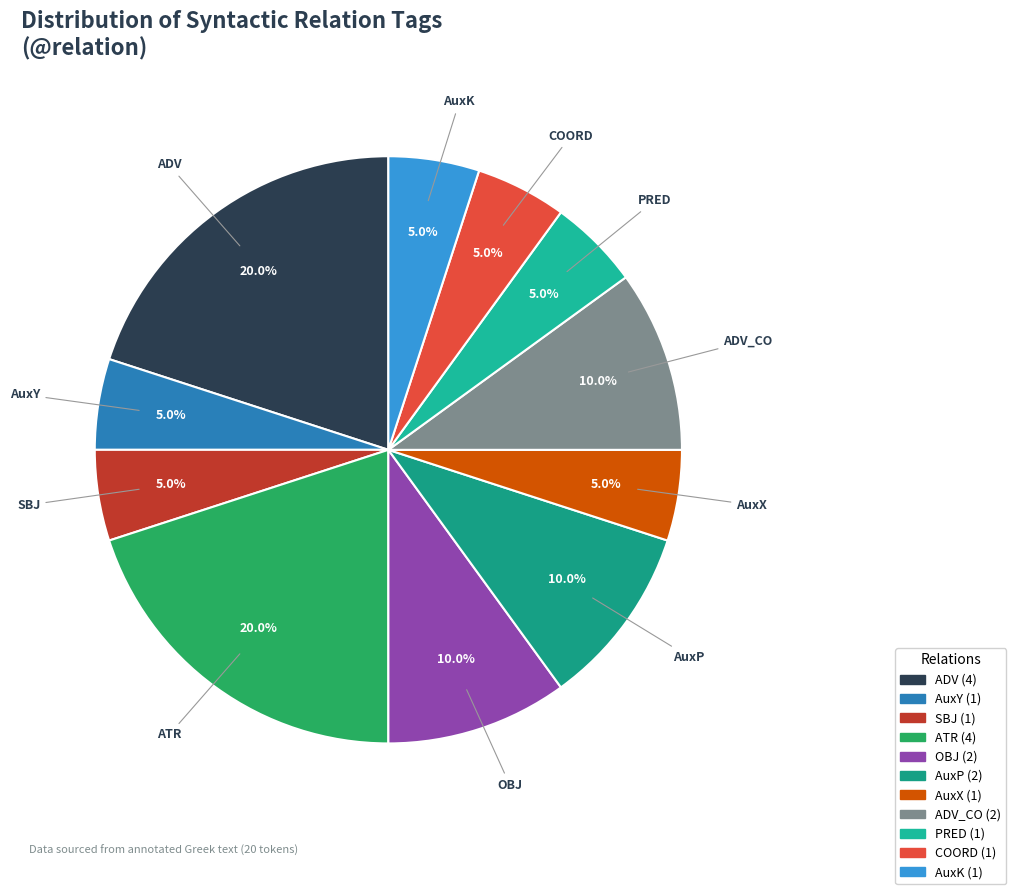

To the nearest percent, what is the average slice percentage?

9%